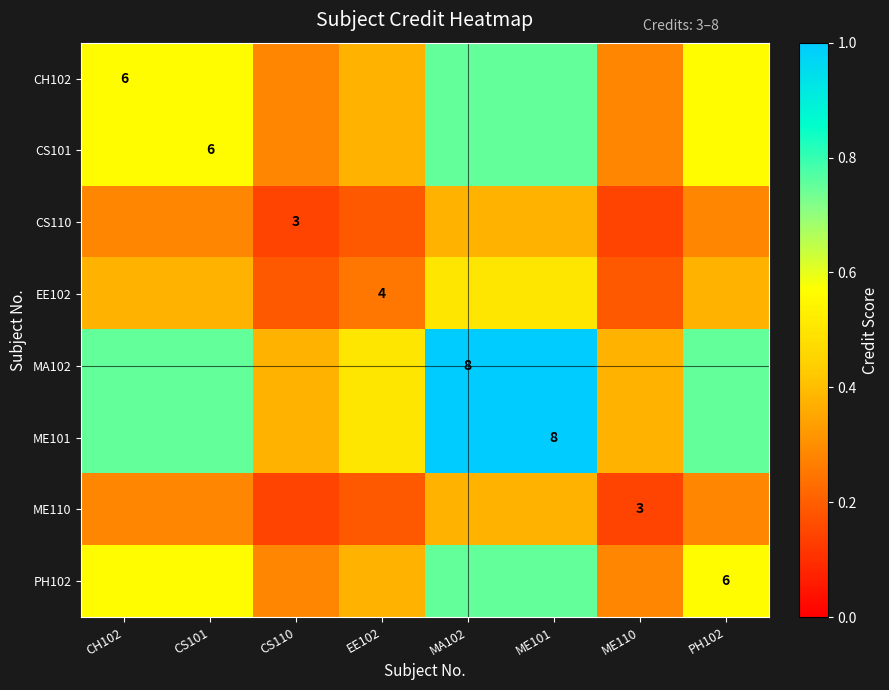

Is the value of EE102 at ME101 greater than the value of CS101 at CS101?

No